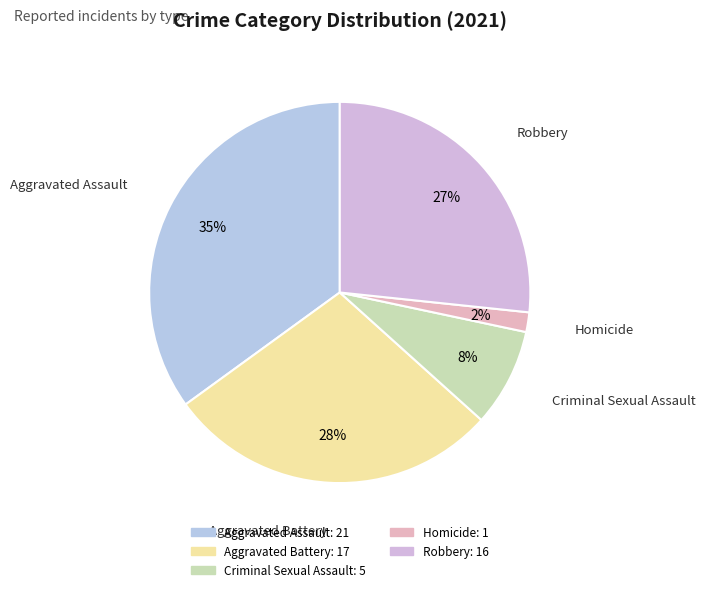

To the nearest percent, what is the combined percentage of Homicide and Criminal Sexual Assault?

10%